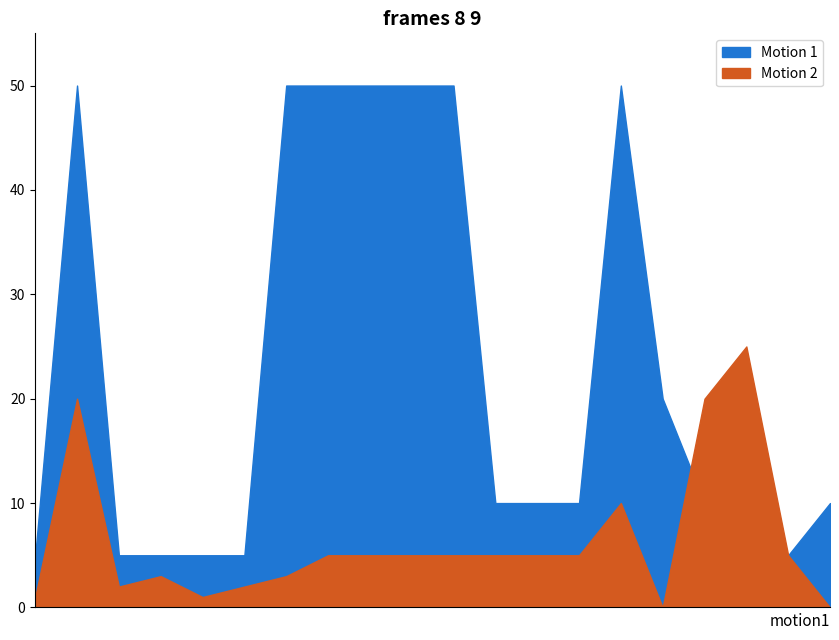

Reading right to left, list all the values displayed in this chart.

sweat: 719=0	718=5	717=25	716=20	715=0	714=10	713=5	712=5	711=5	710=5	709=5	708=5	707=5	706=3	705=2	704=1	703=3	702=2	701=20	700=1
exp: 719=10	718=5	717=10	716=10	715=20	714=50	713=10	712=10	711=10	710=50	709=50	708=50	707=50	706=50	705=5	704=5	703=5	702=5	701=50	700=5